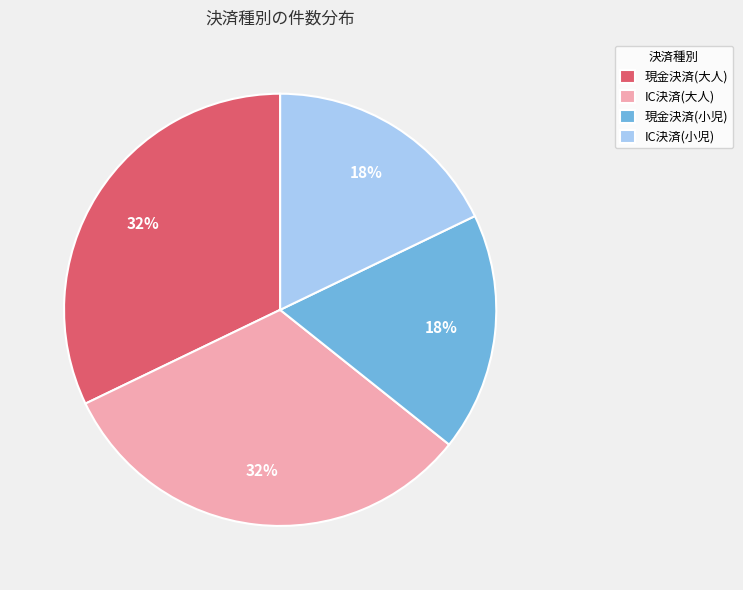

Between 現金決済(大人) and IC決済(小児), which is larger?

現金決済(大人)